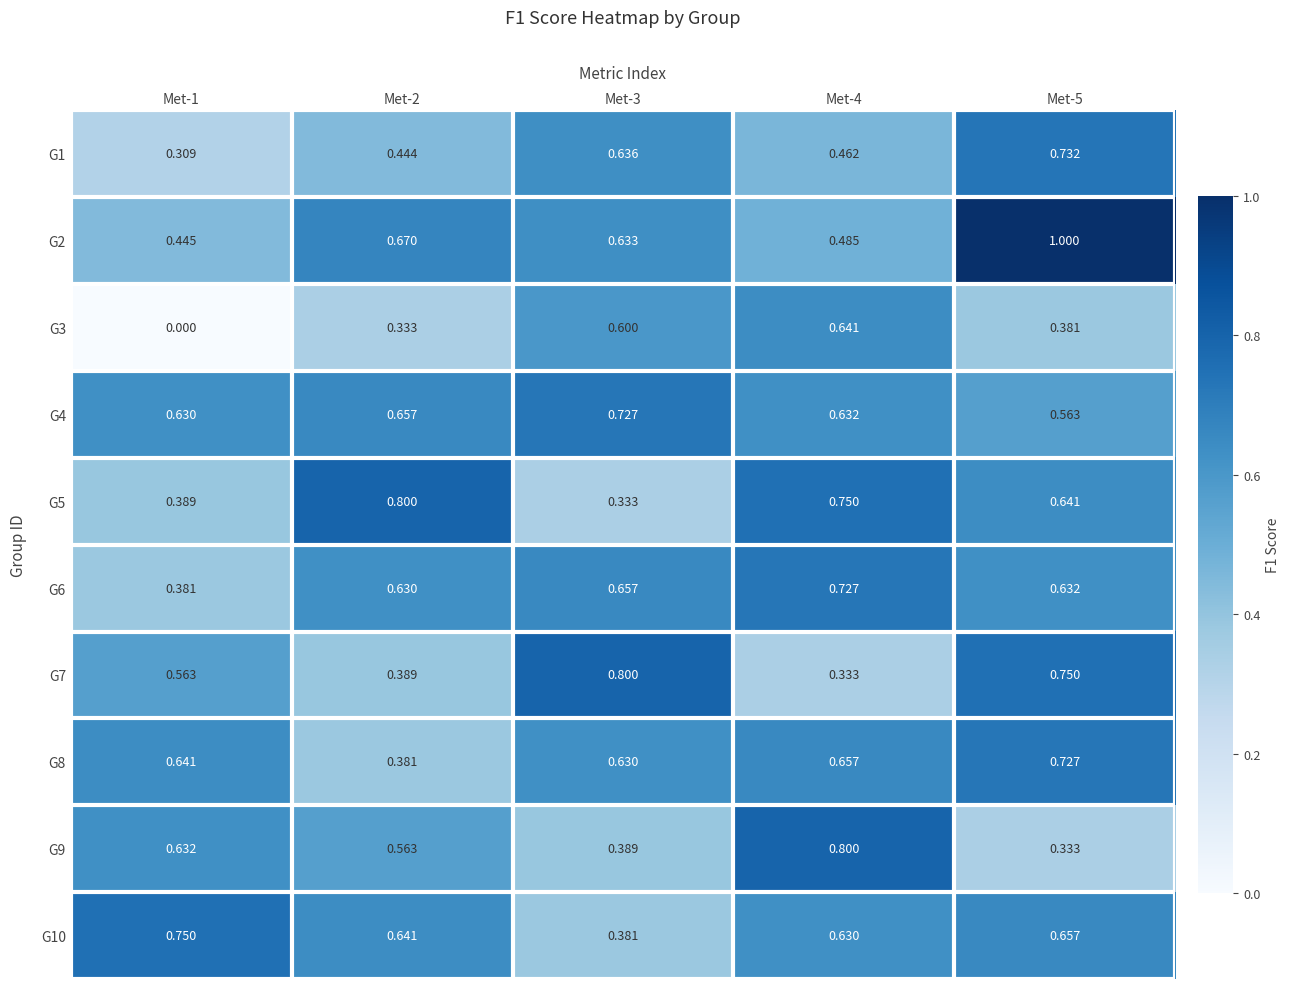

Count the number of categories in the chart.

5